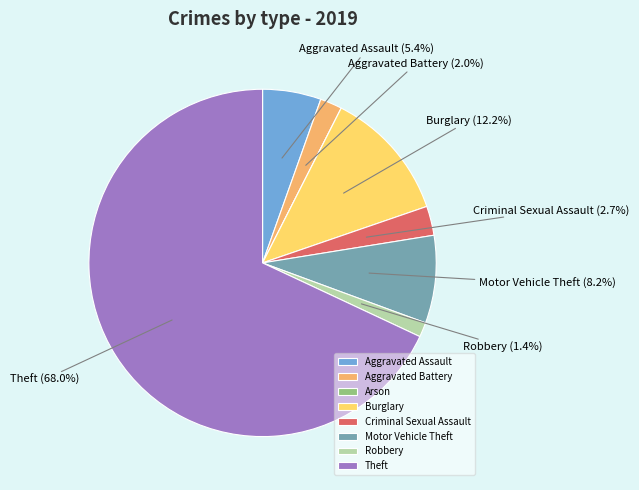

To the nearest percent, what is the average slice percentage?

12%